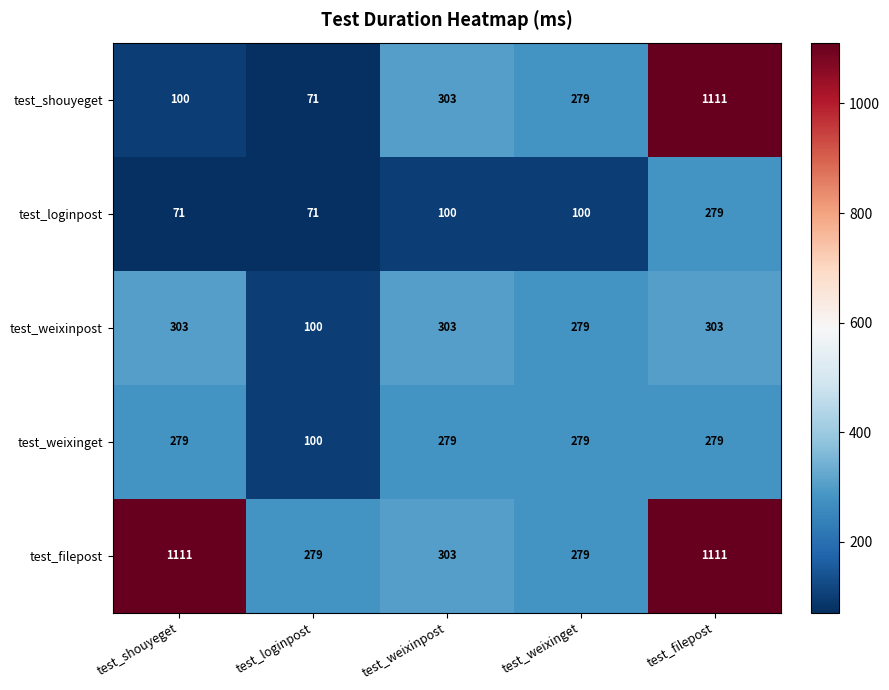

What value does the test_shouyeget series have at test_weixinpost?

303